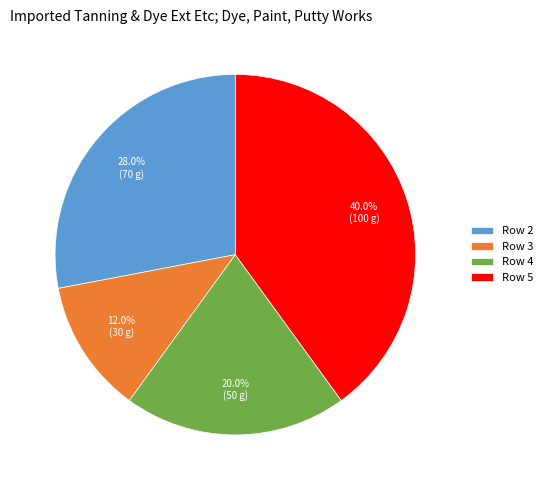

What is the largest slice in the pie chart?

Row 5